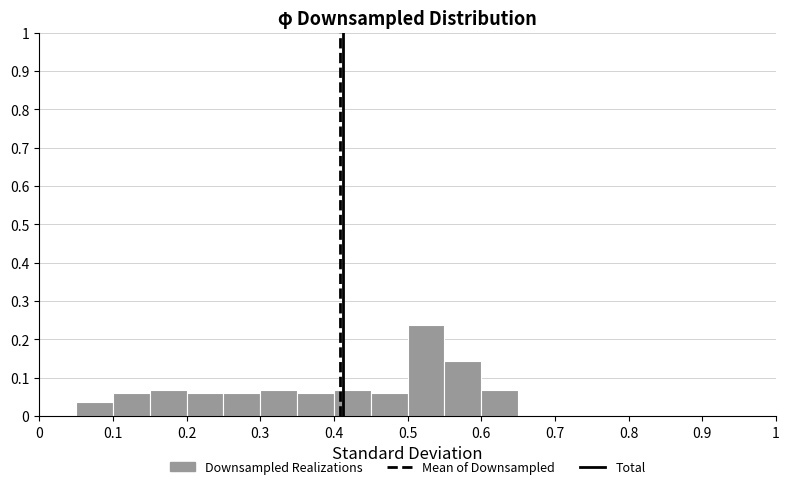

Reading left to right, list every bar in this chart as the range it spans on the x-axis followed by its height. The values are not printed on the chart, so give them approximately, as read against the axis.

0.00 to 0.05: 0
0.05 to 0.10: 0.04
0.10 to 0.15: 0.06
0.15 to 0.20: 0.07
0.20 to 0.25: 0.06
0.25 to 0.30: 0.06
0.30 to 0.35: 0.07
0.35 to 0.40: 0.06
0.40 to 0.45: 0.07
0.45 to 0.50: 0.06
0.50 to 0.55: 0.24
0.55 to 0.60: 0.15
0.60 to 0.65: 0.07
0.65 to 0.70: 0
0.70 to 0.75: 0
0.75 to 0.80: 0
0.80 to 0.85: 0
0.85 to 0.90: 0
0.90 to 0.95: 0
0.95 to 1.00: 0